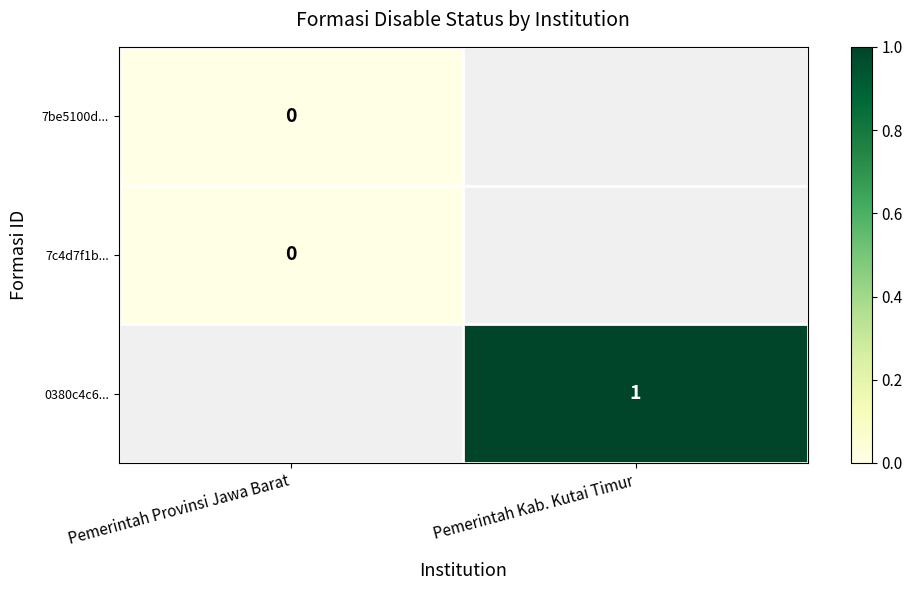

Where is 7be5100d... nearest to the value 0?

Pemerintah Provinsi Jawa Barat